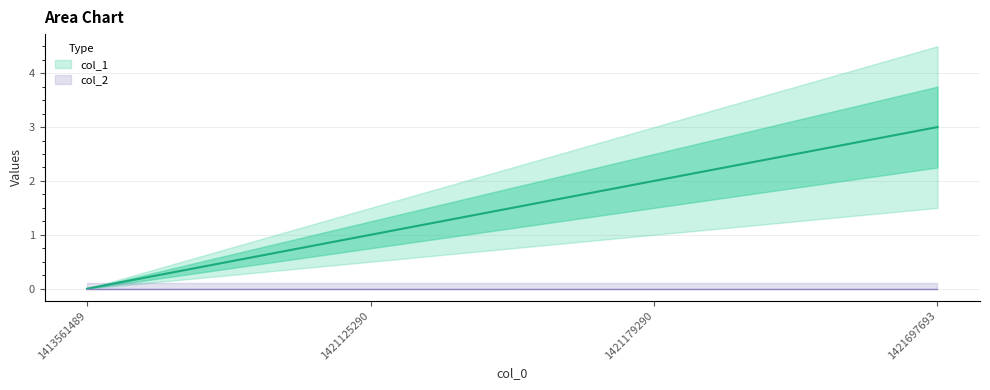

How many lines are shown in the chart?

1